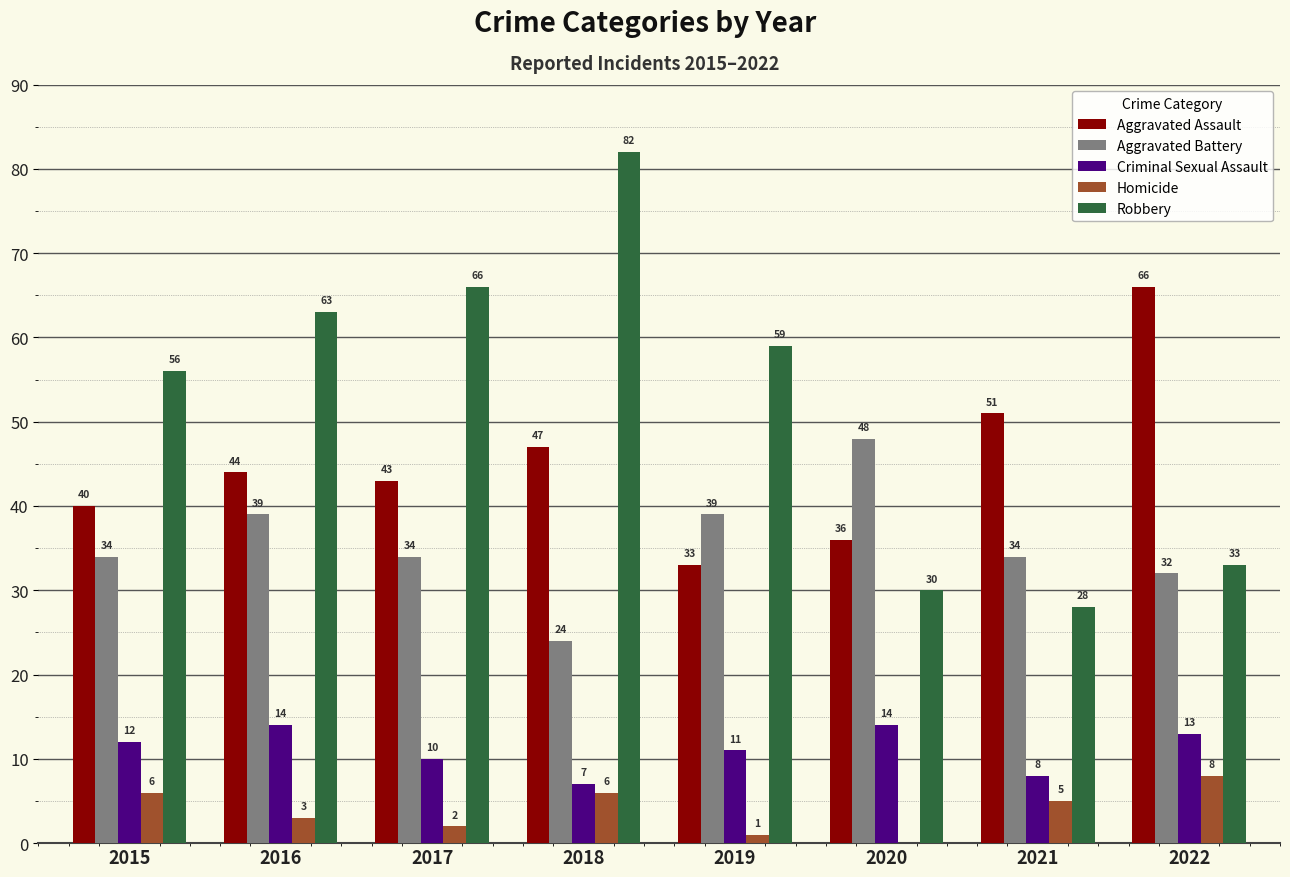

What is the average value of the Criminal Sexual Assault series?

11